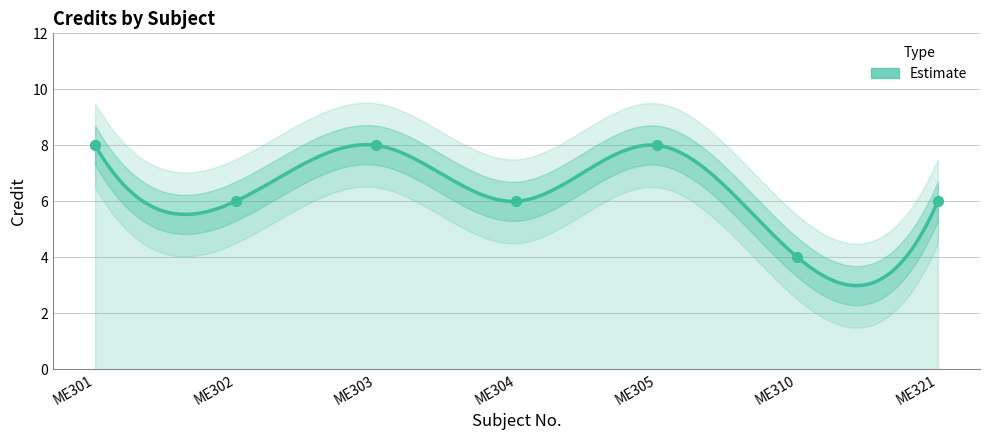

Between ME301 and ME321, which is larger?

ME301